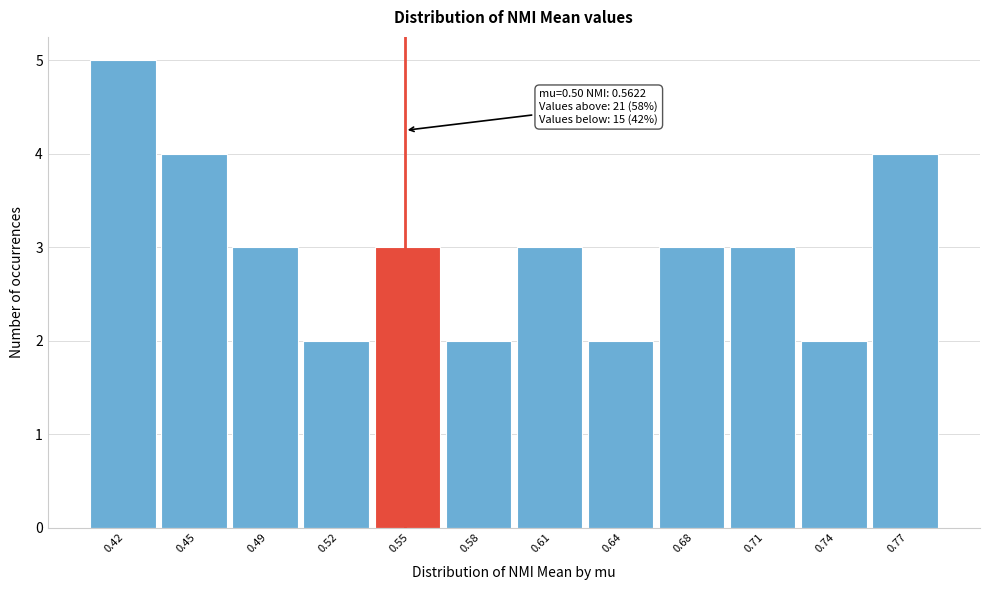

Reading right to left, extract all data points from this chart.

0.77=4	0.74=2	0.71=3	0.68=3	0.64=2	0.61=3	0.58=2	0.55=3	0.52=2	0.49=3	0.45=4	0.42=5